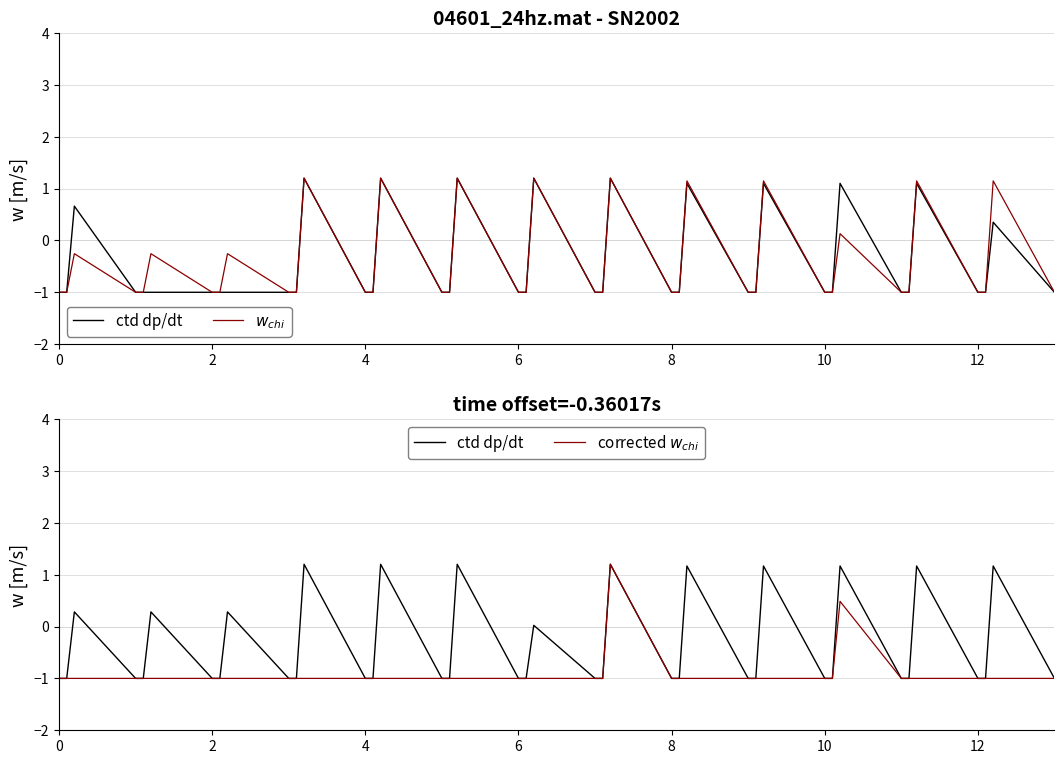

What is the average value of the $w_{chi}$ series?

-0.4